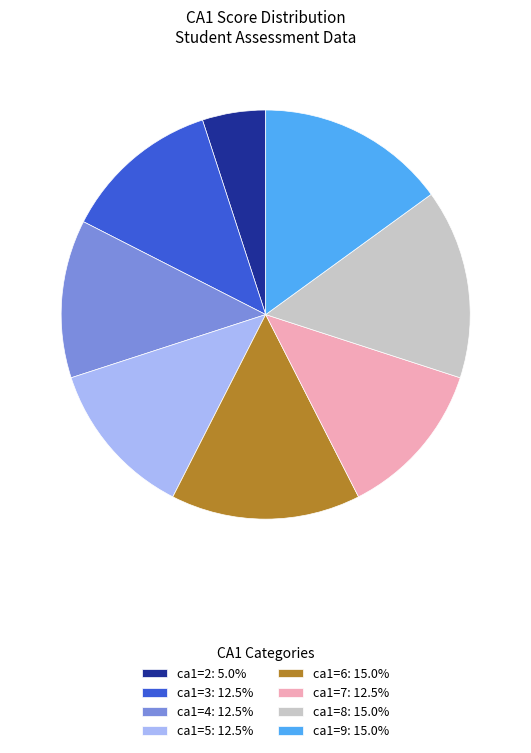

What is the ratio of the value at ca1=7: 12.5% to the value at ca1=9: 15.0%?

0.8